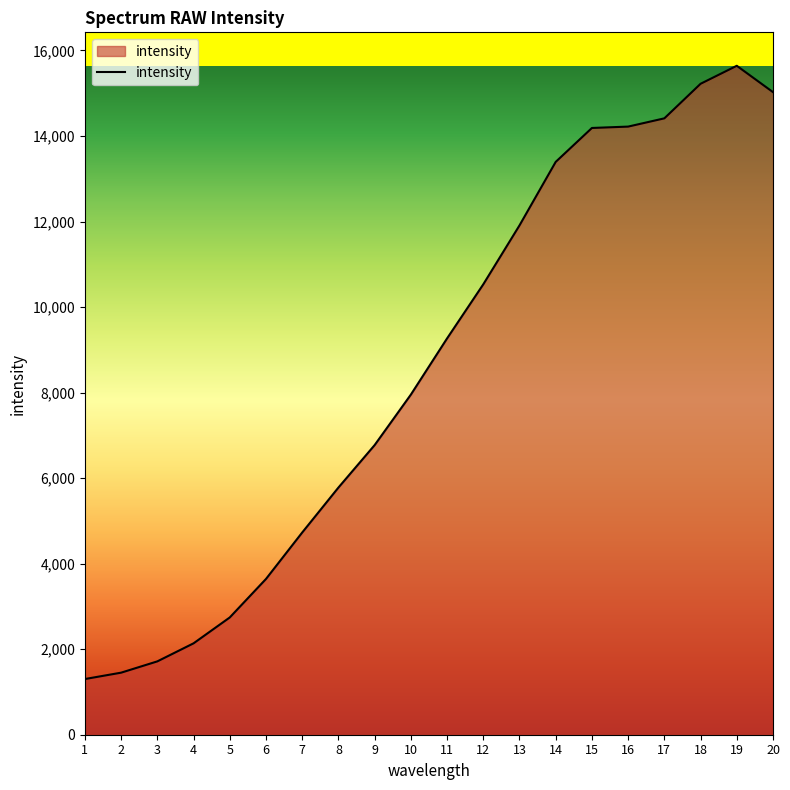

The chart shows a value of 15220 at 18. True or false?

True